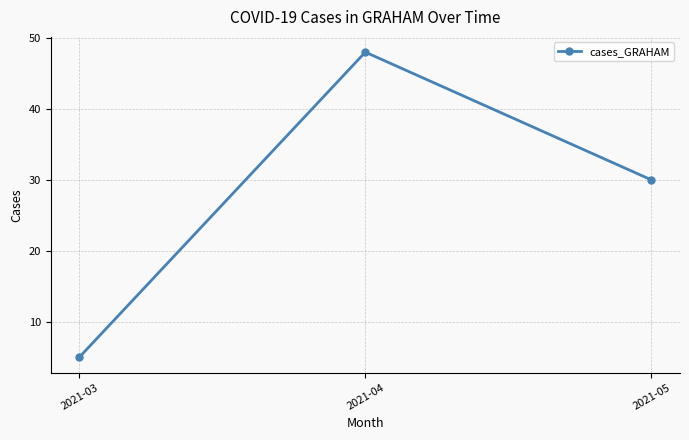

Which label corresponds to the smallest value in the chart?

2021-03